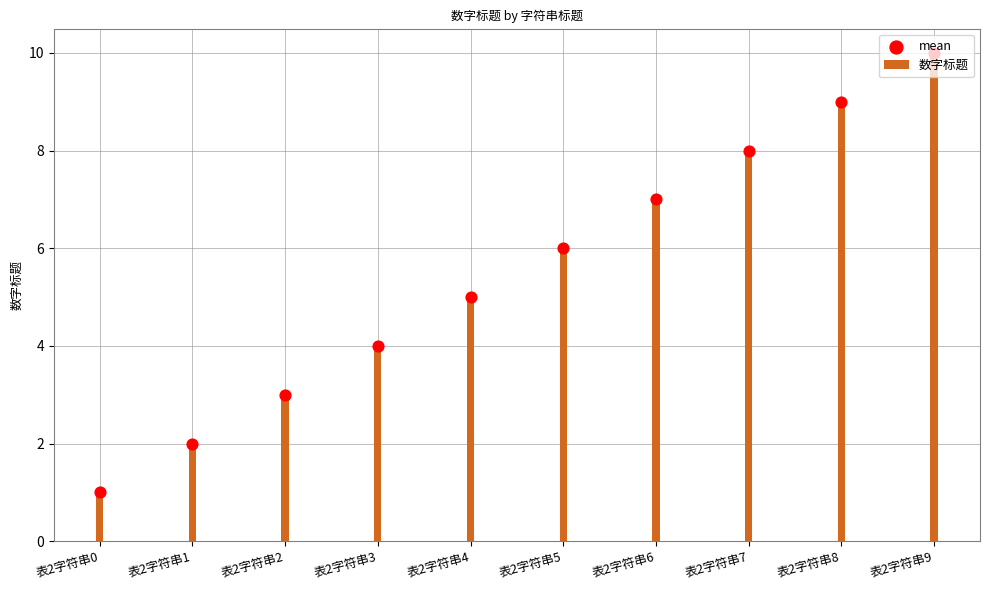

At which category is the sum across all series the highest?

表2字符串9